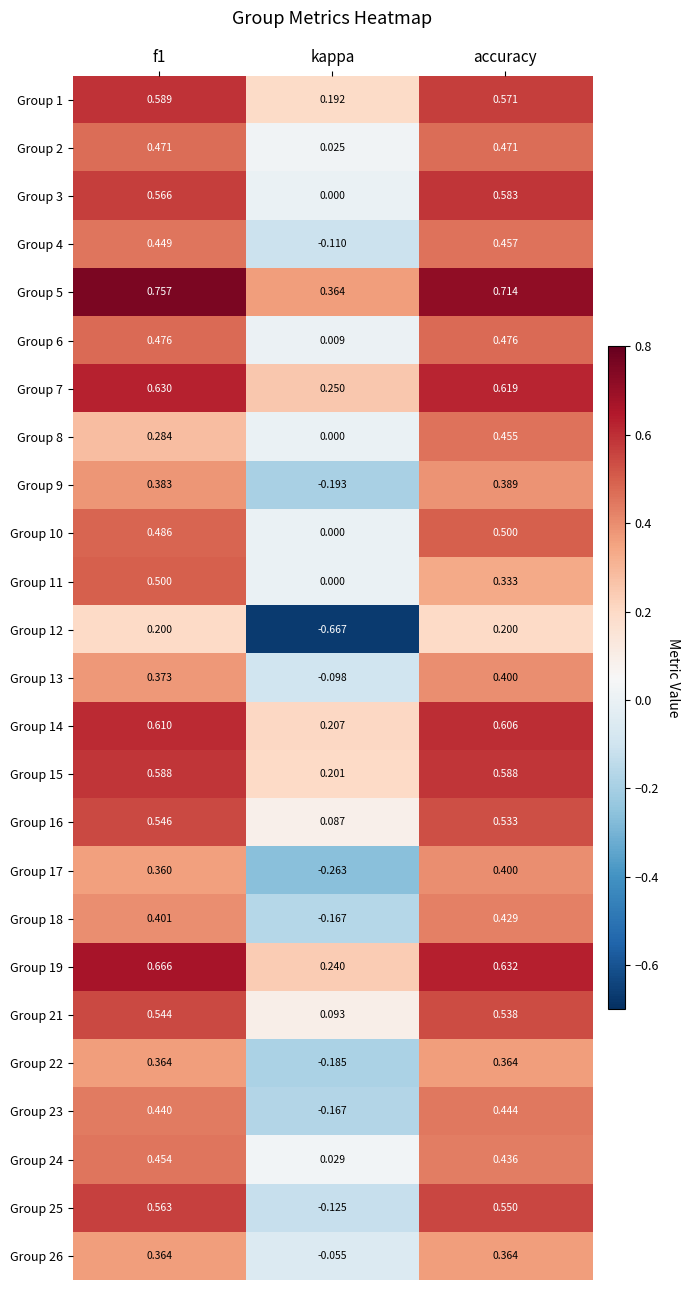

At which label does Group 8 reach its minimum?

kappa